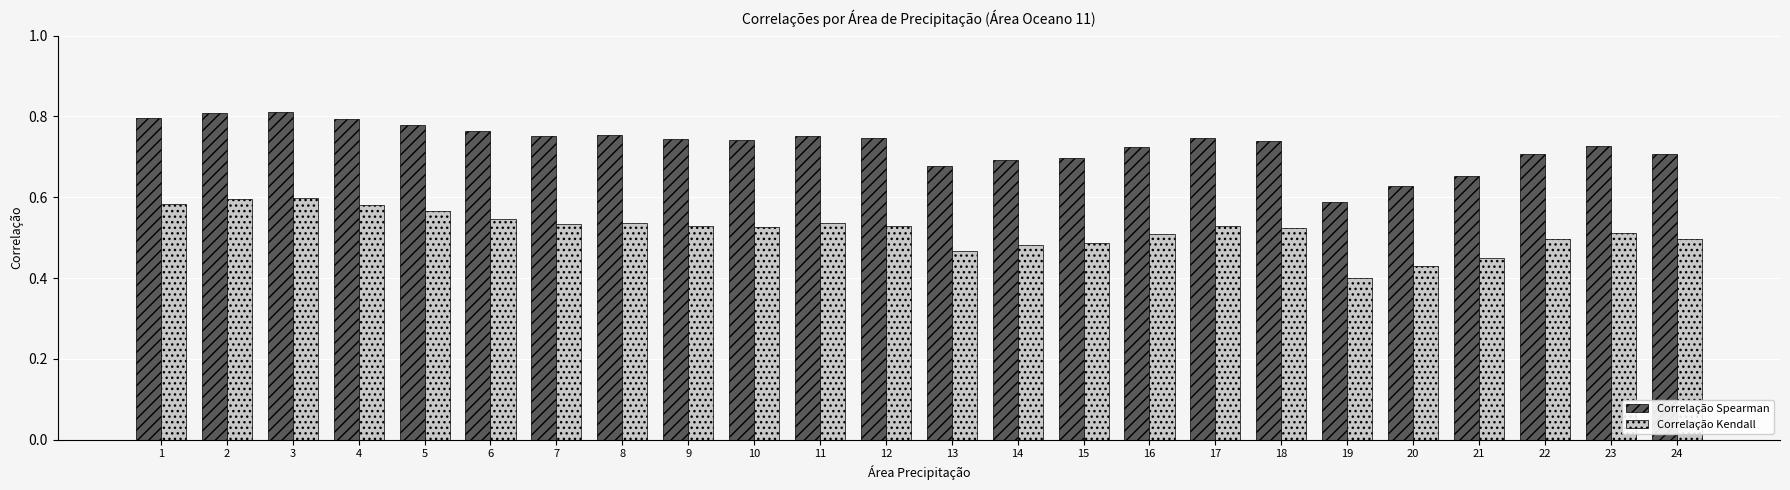

Rank the series at 21 from highest to lowest value.

Correlação Spearman, Correlação Kendall